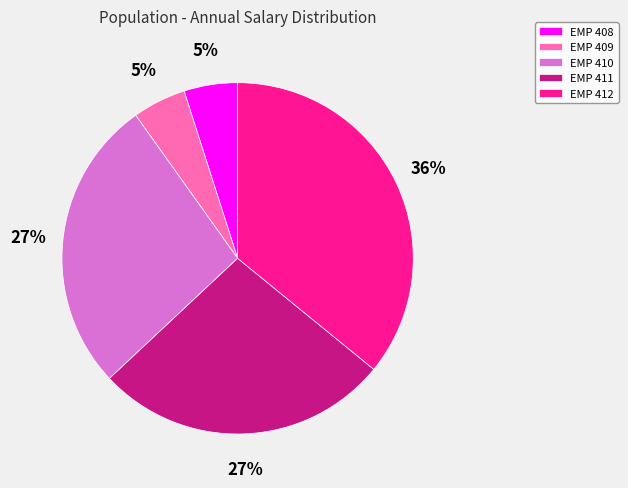

To the nearest percent, what portion does EMP 409 represent?

5%